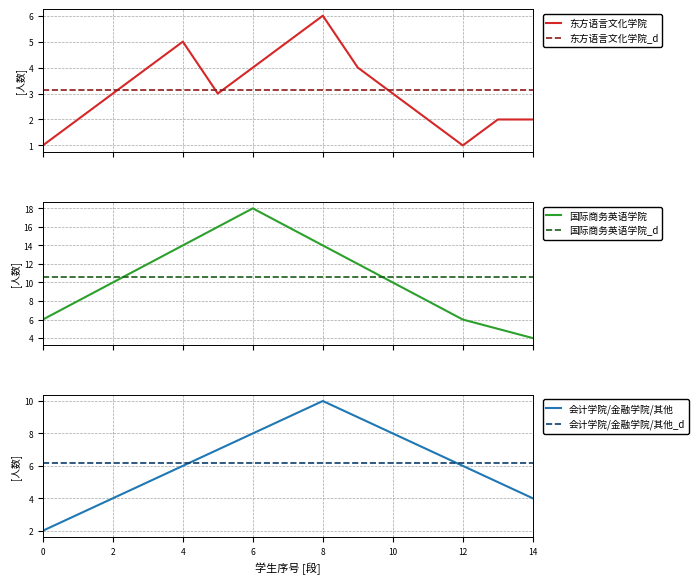

Rank the series by their maximum value, from lowest to highest.

东方语言文化学院, 会计学院/金融学院/其他, 国际商务英语学院